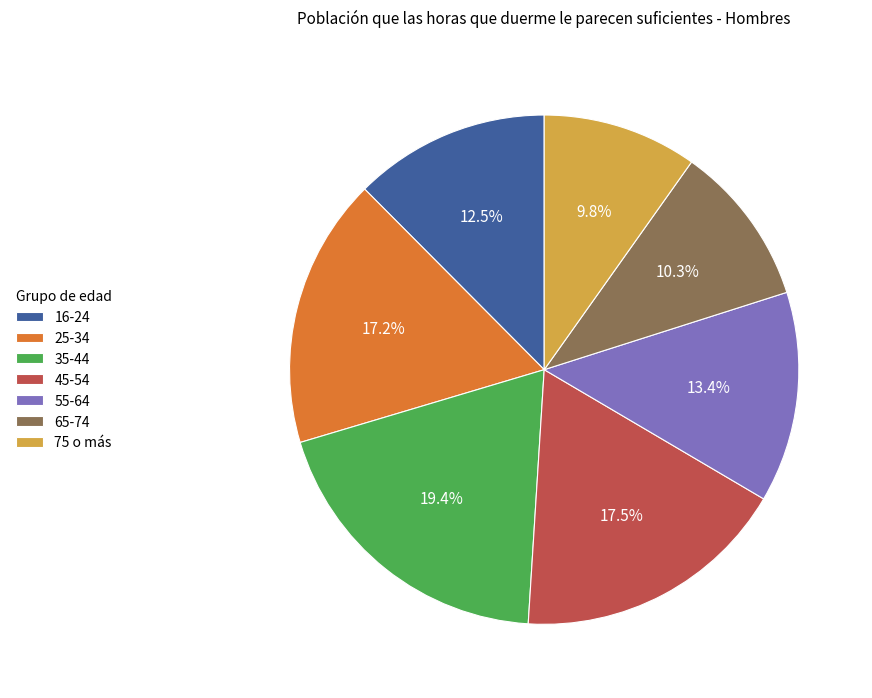

Which category has the biggest portion of the pie?

35-44